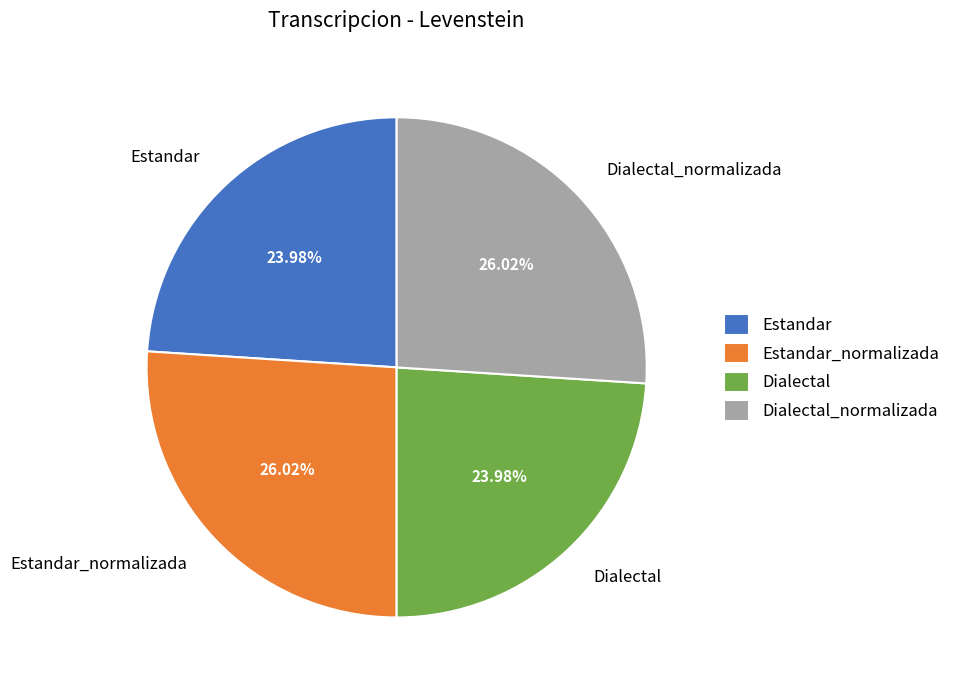

To the nearest percent, what is the difference between the largest and smallest slice percentages?

2%